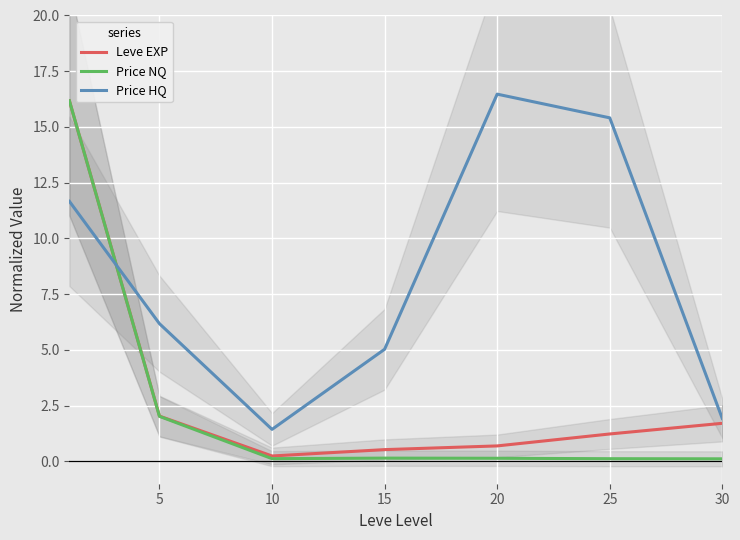

How many lines are shown in the chart?

3